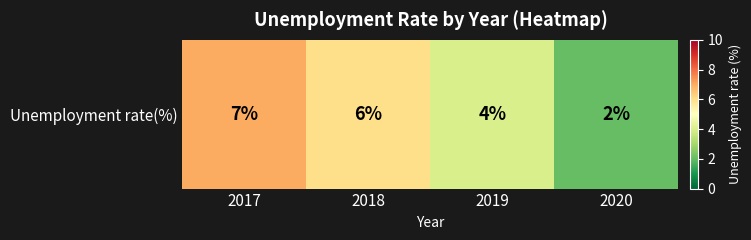

Reading left to right, what are all the values shown in this chart?

7	6	4	2